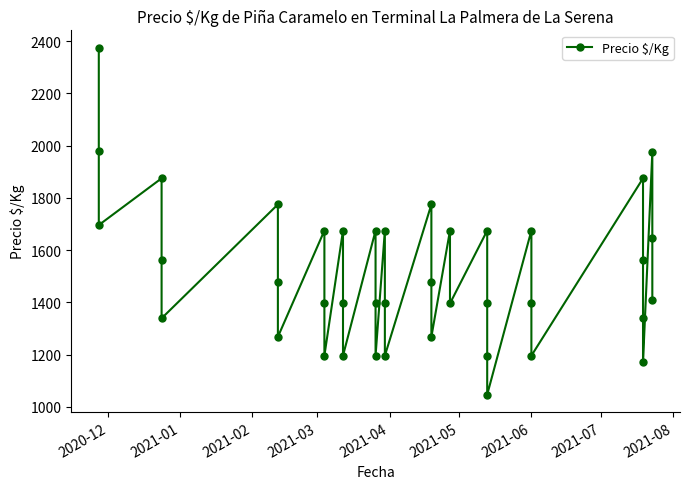

True or false: the data has more than 1 interior local peaks.

True